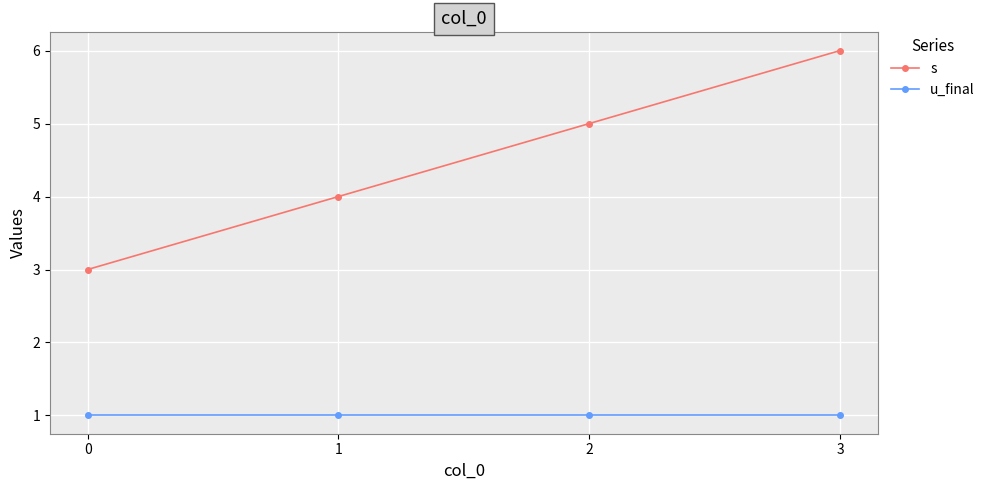

What is the value of the u_final point at the 2nd from the left?

1